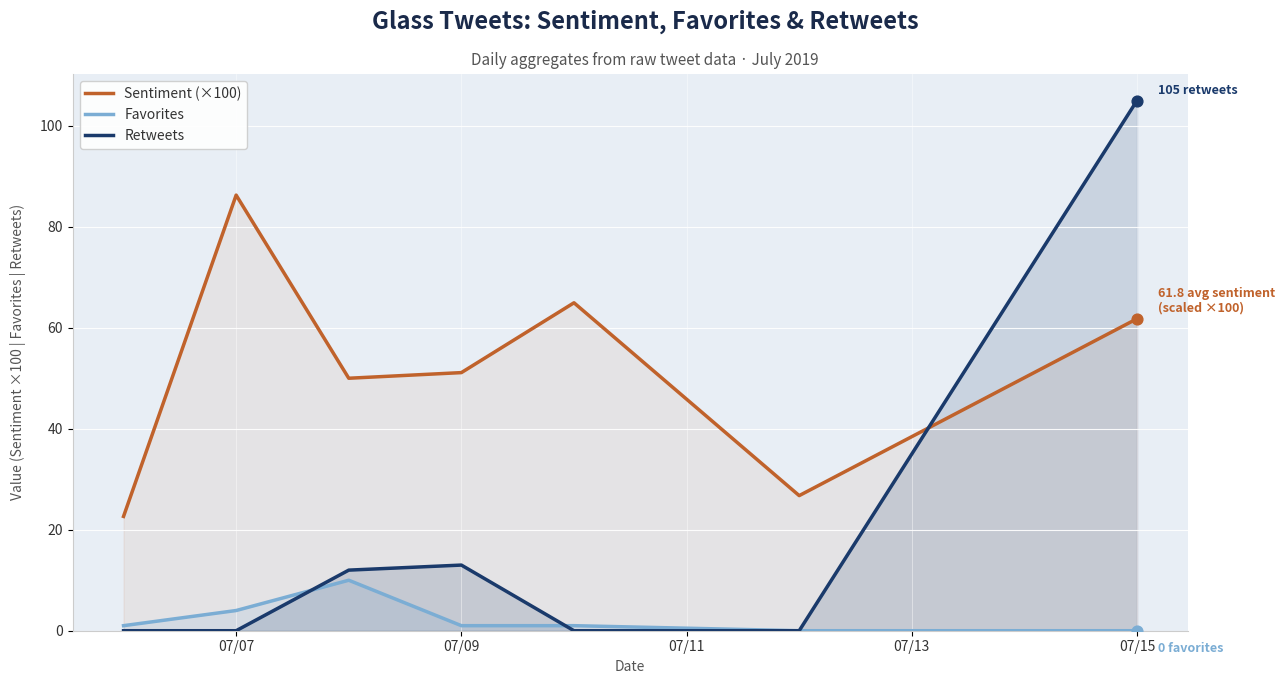

Is the value of Retweets at 07/15 greater than the value of Sentiment (×100) at 07/15?

Yes